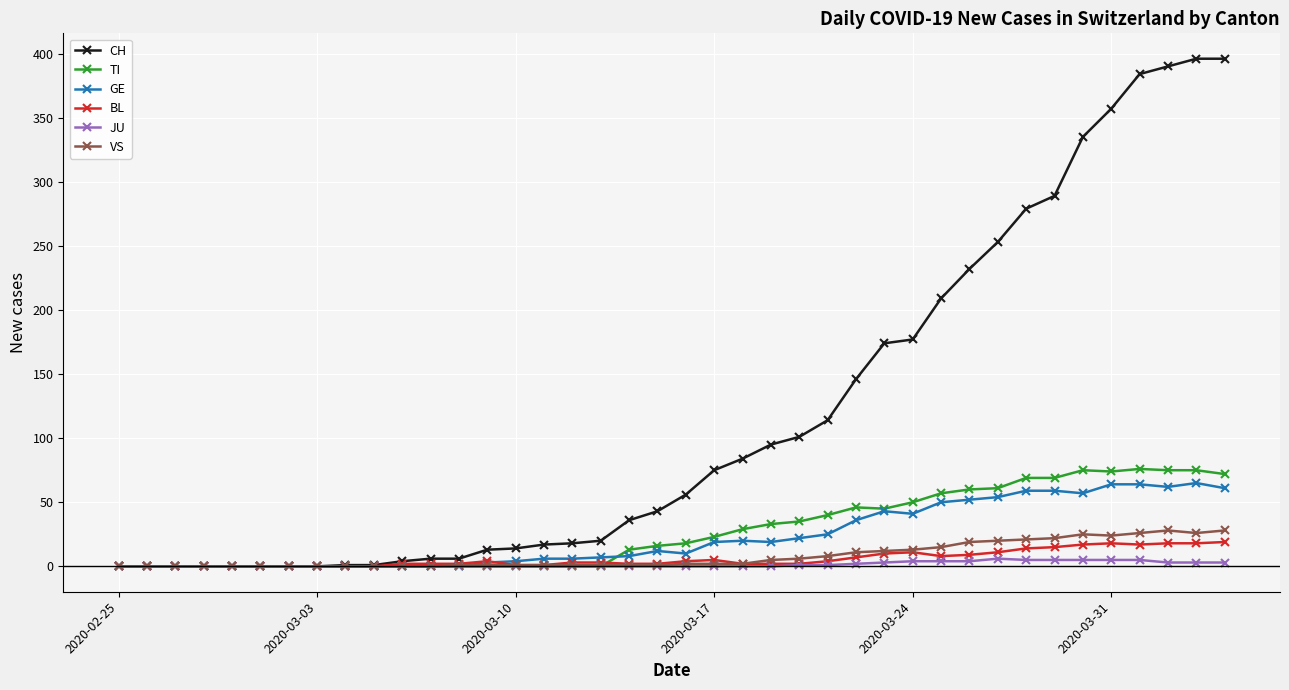

True or false: TI has more than 1 interior local peaks.

True